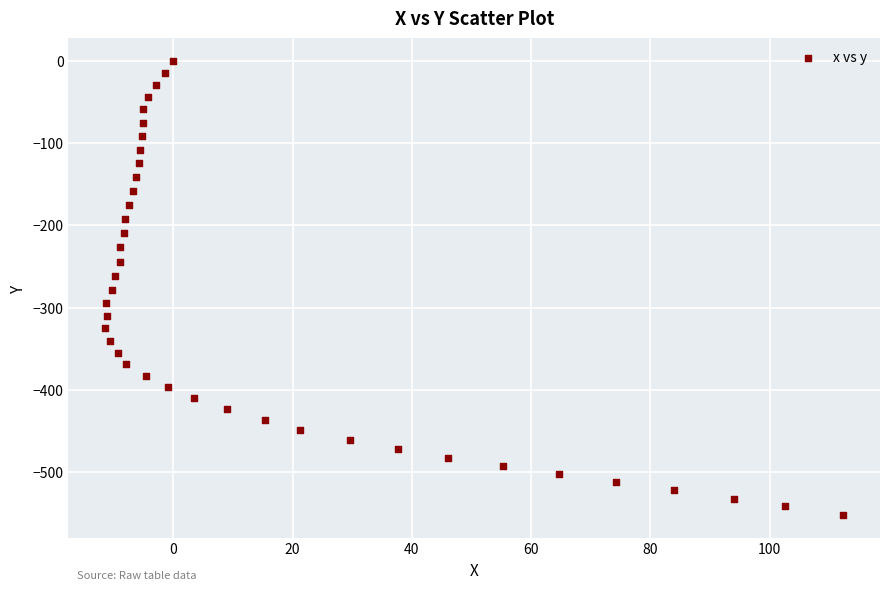

What is the range of X values (max minus min)?

123.7